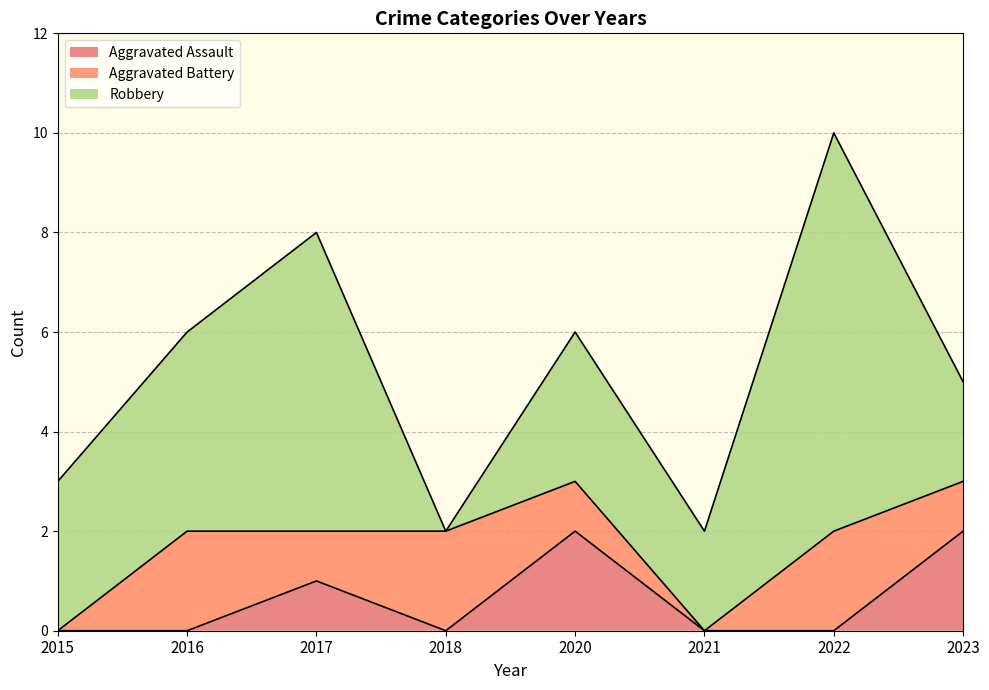

Reading left to right, list all the values displayed in this chart.

Aggravated Assault: 0	0	1	0	2	0	0	2
Aggravated Battery: 0	2	1	2	1	0	2	1
Robbery: 3	4	6	0	3	2	8	2